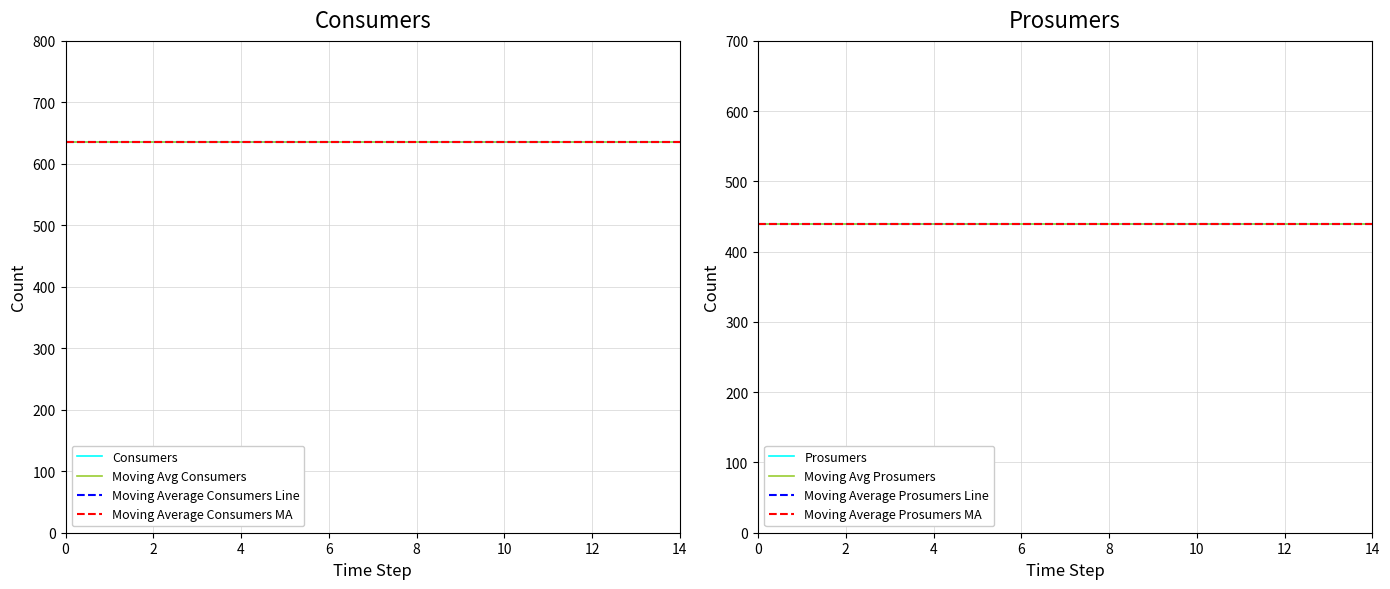

True or false: Consumers and Prosumers intersect in this chart.

False